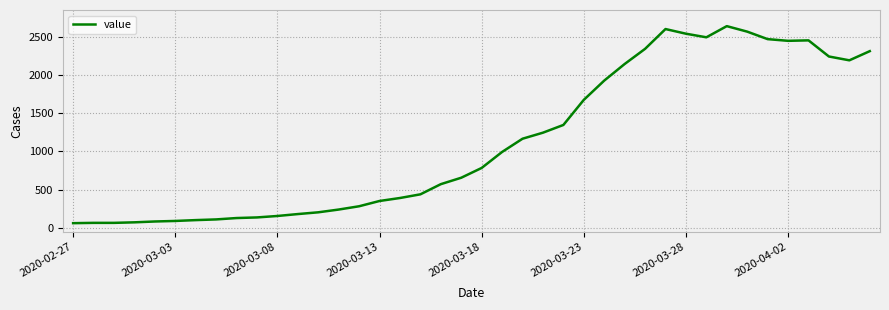

What is the difference between the maximum and minimum values?

2576